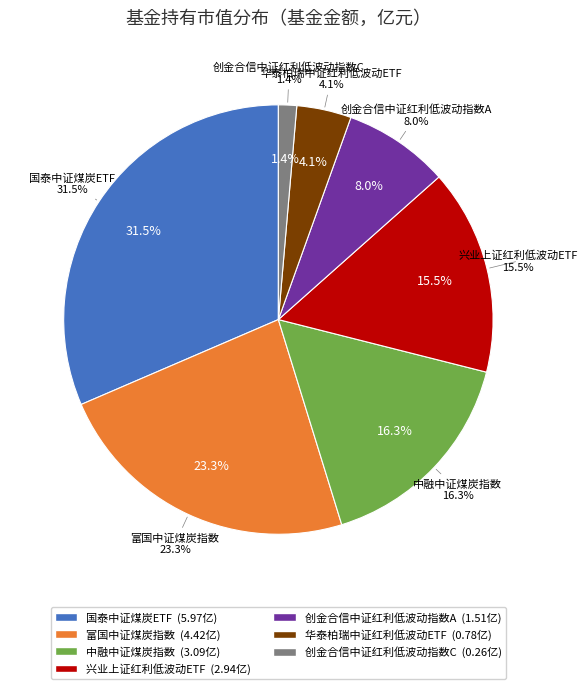

To the nearest percent, what is the average slice percentage?

14%